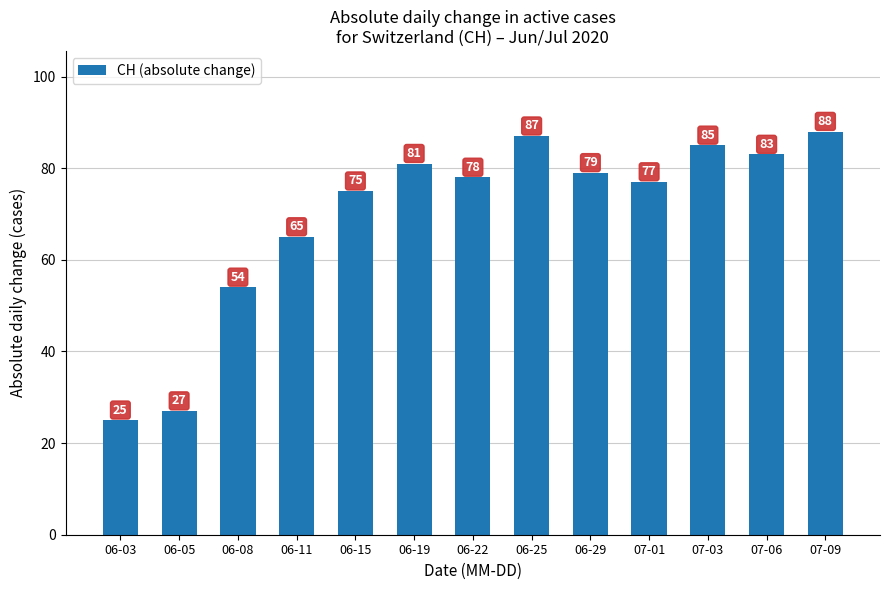

Reading left to right, list all the values displayed in this chart.

06-03=25	06-05=27	06-08=54	06-11=65	06-15=75	06-19=81	06-22=78	06-25=87	06-29=79	07-01=77	07-03=85	07-06=83	07-09=88